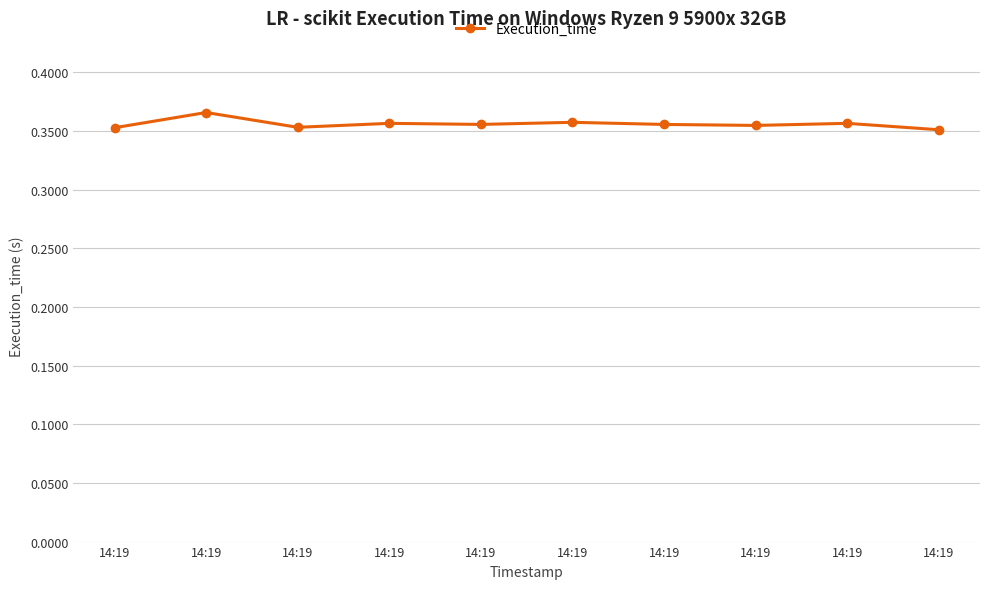

What is the value of the 4th point from the left?

0.4